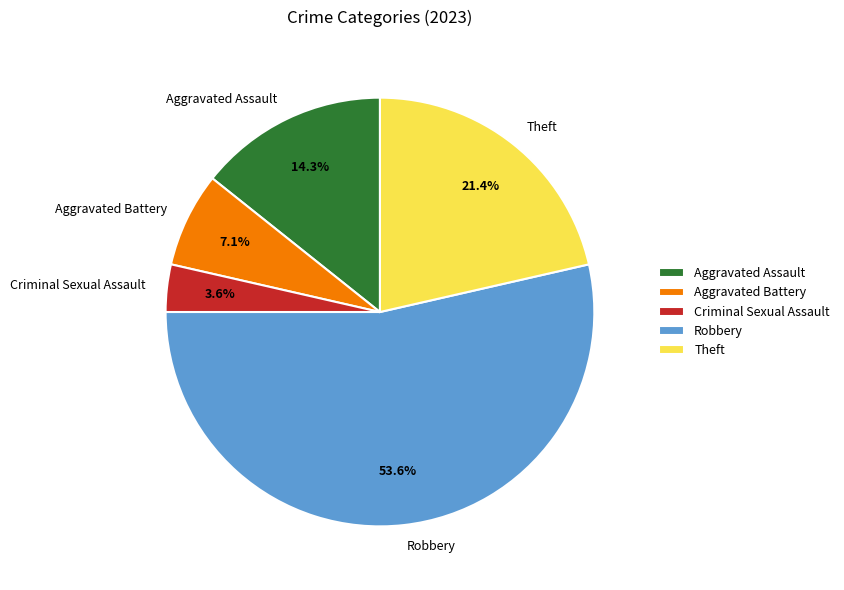

To the nearest percent, what percentage of the pie is Theft?

21%